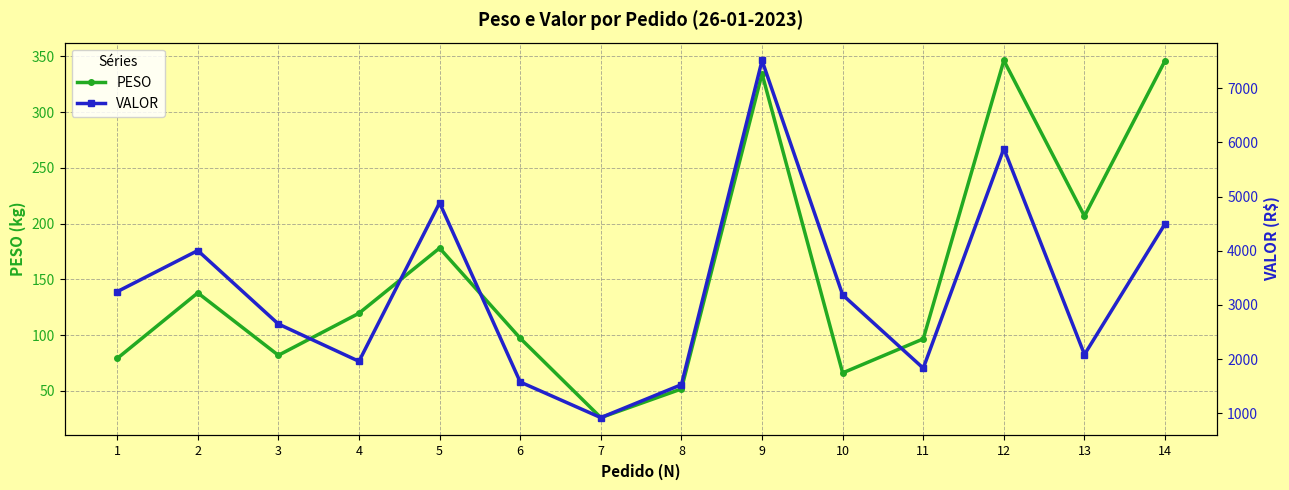

How many values in the PESO series exceed 119?

7